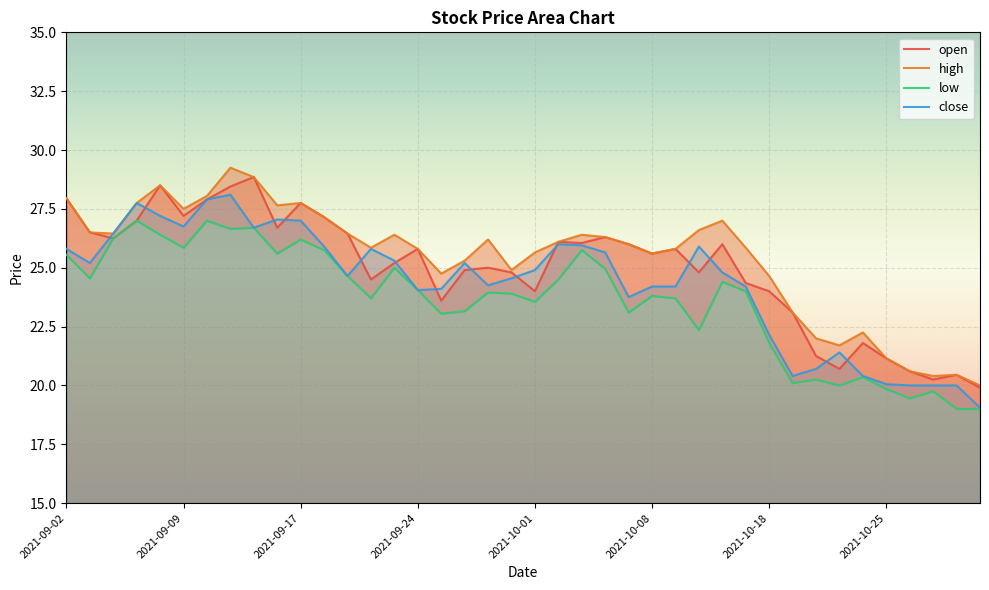

How many lines are shown in the chart?

4